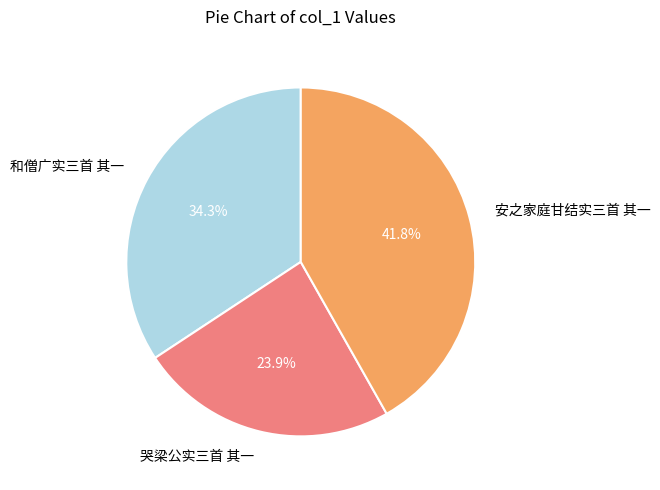

Does any single category account for the majority?

No